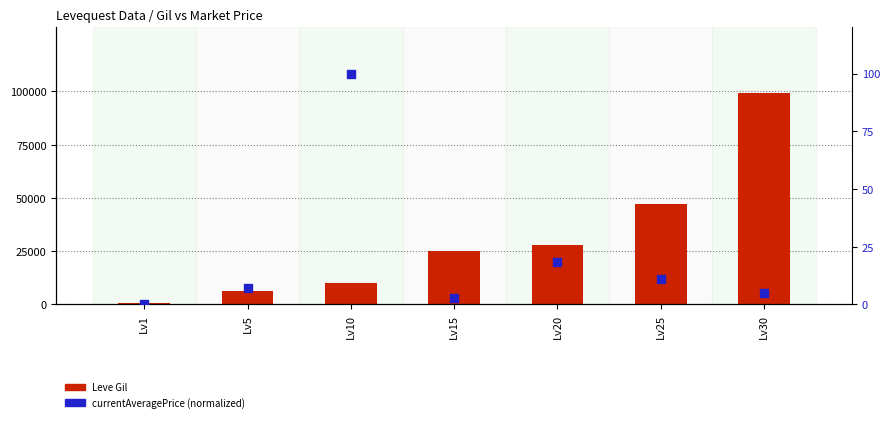

Which series has the largest total across all categories?

Leve Gil